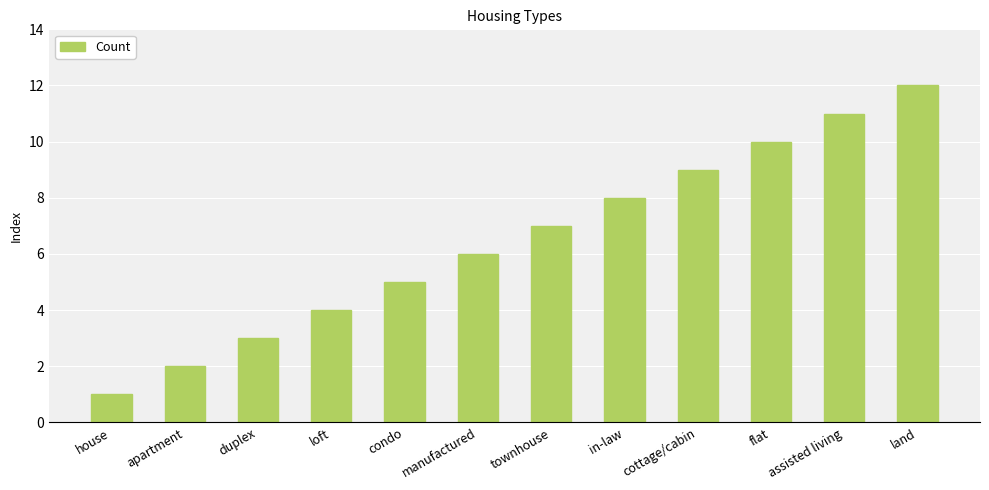

Reading left to right, list all the values displayed in this chart.

1	2	3	4	5	6	7	8	9	10	11	12